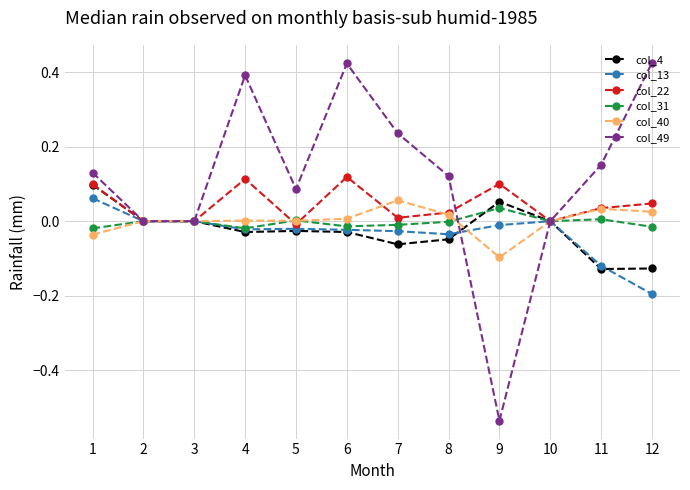

Which category has the lowest value across all series?

9